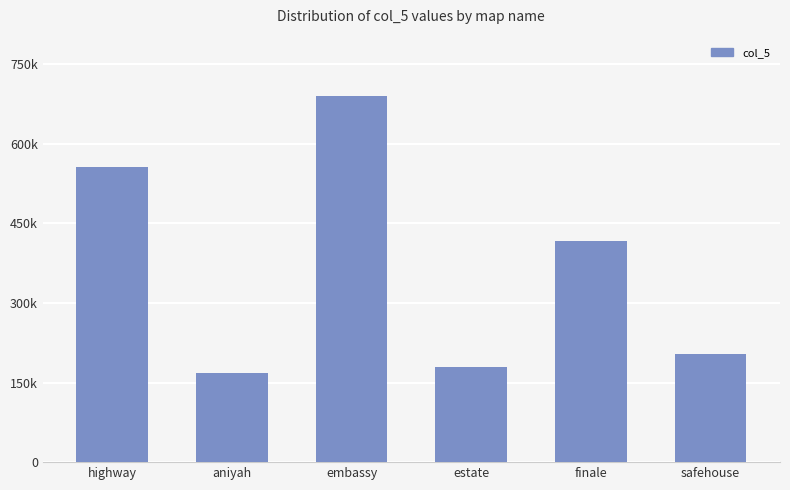

List the labels in order of value, largest first.

embassy, highway, finale, safehouse, estate, aniyah